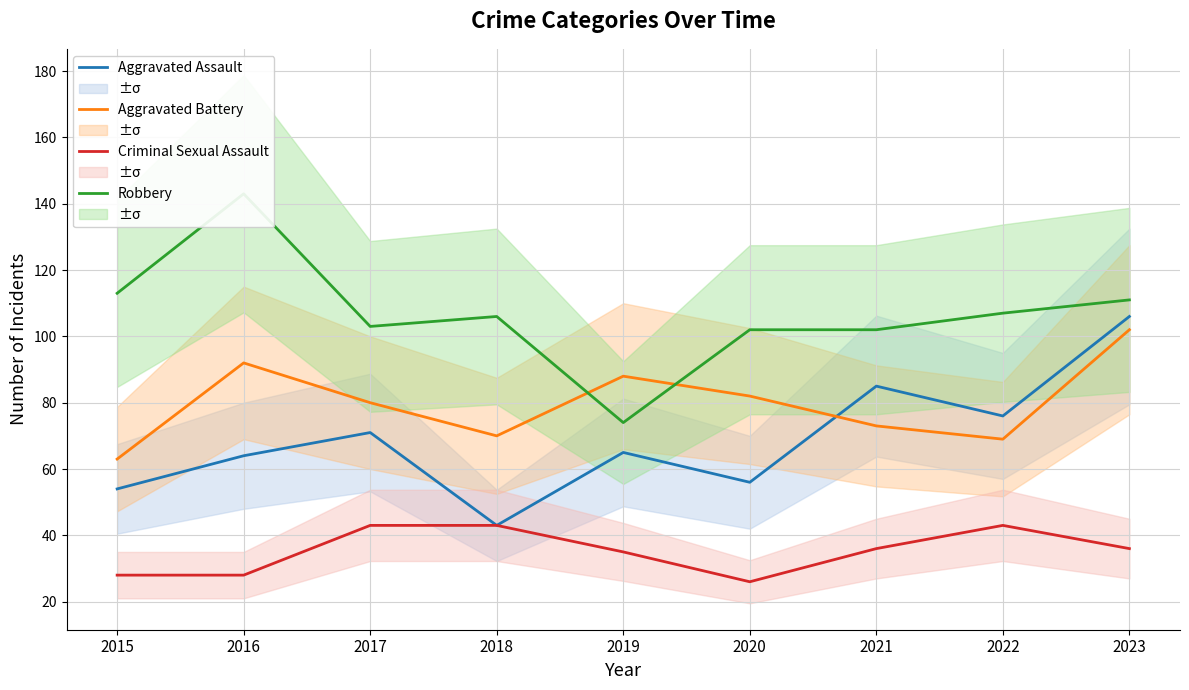

At which category does the chart reach its peak across all series?

2016